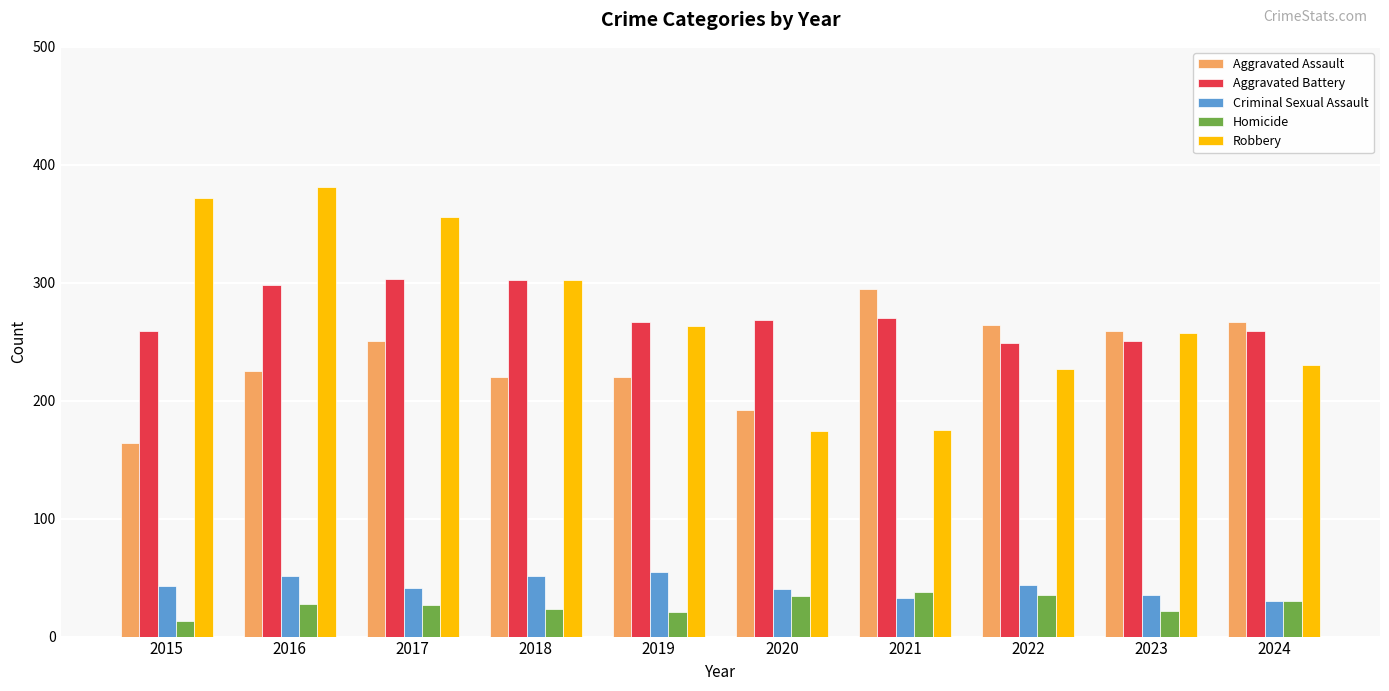

What is the difference between the highest and lowest values at 2022?

229